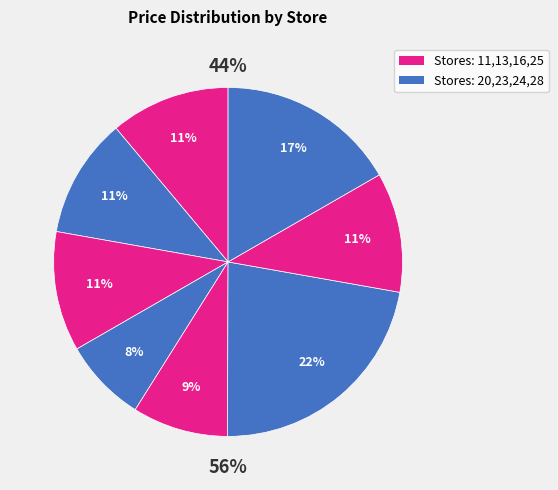

To the nearest percent, what is the average slice percentage?

12%